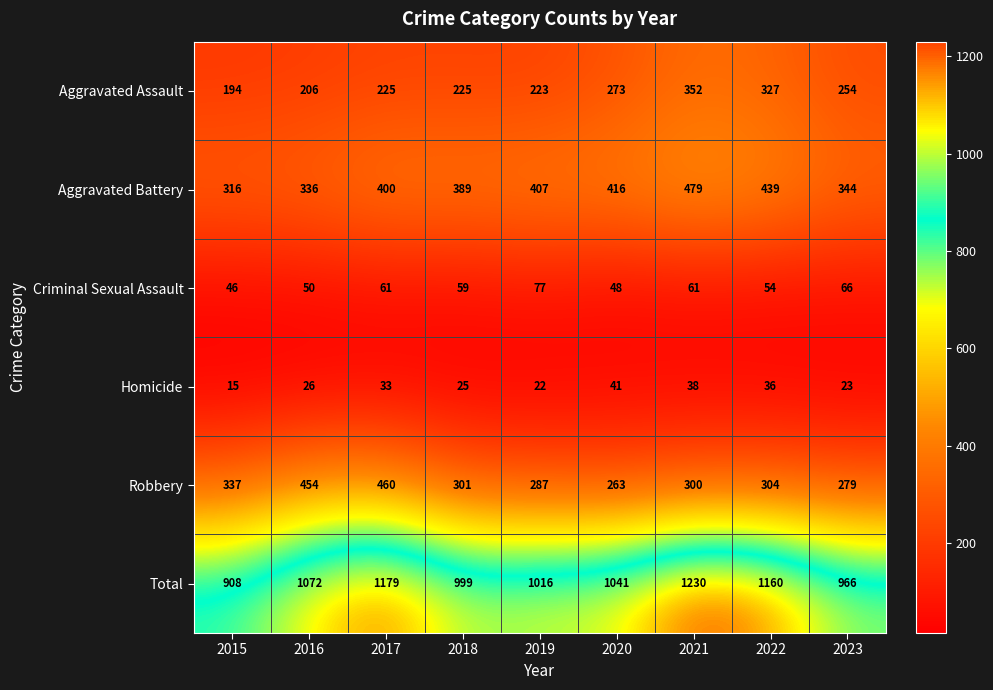

At which category is the sum across all series the highest?

2021